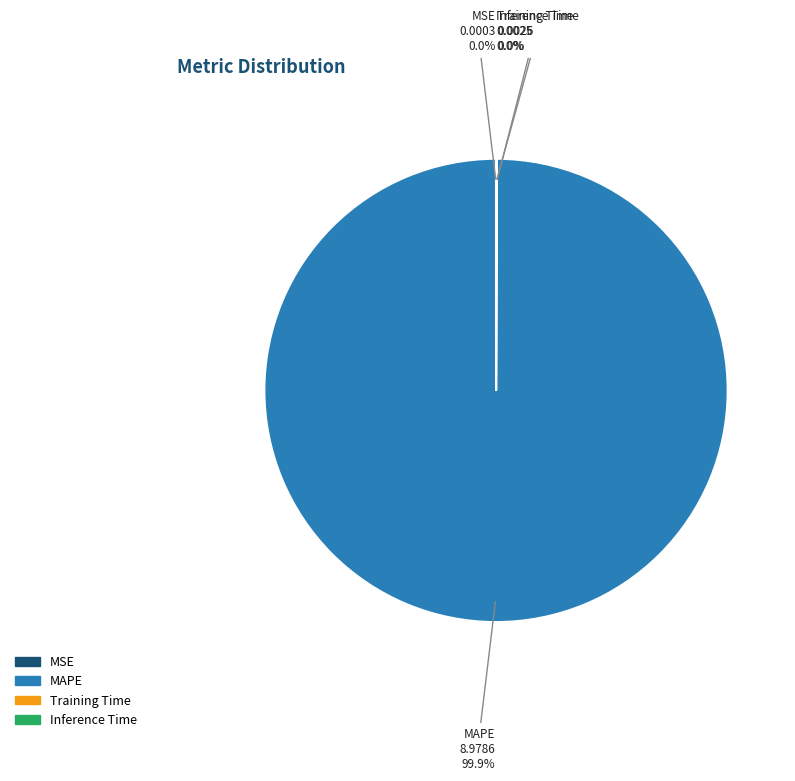

Does any single category account for the majority?

Yes